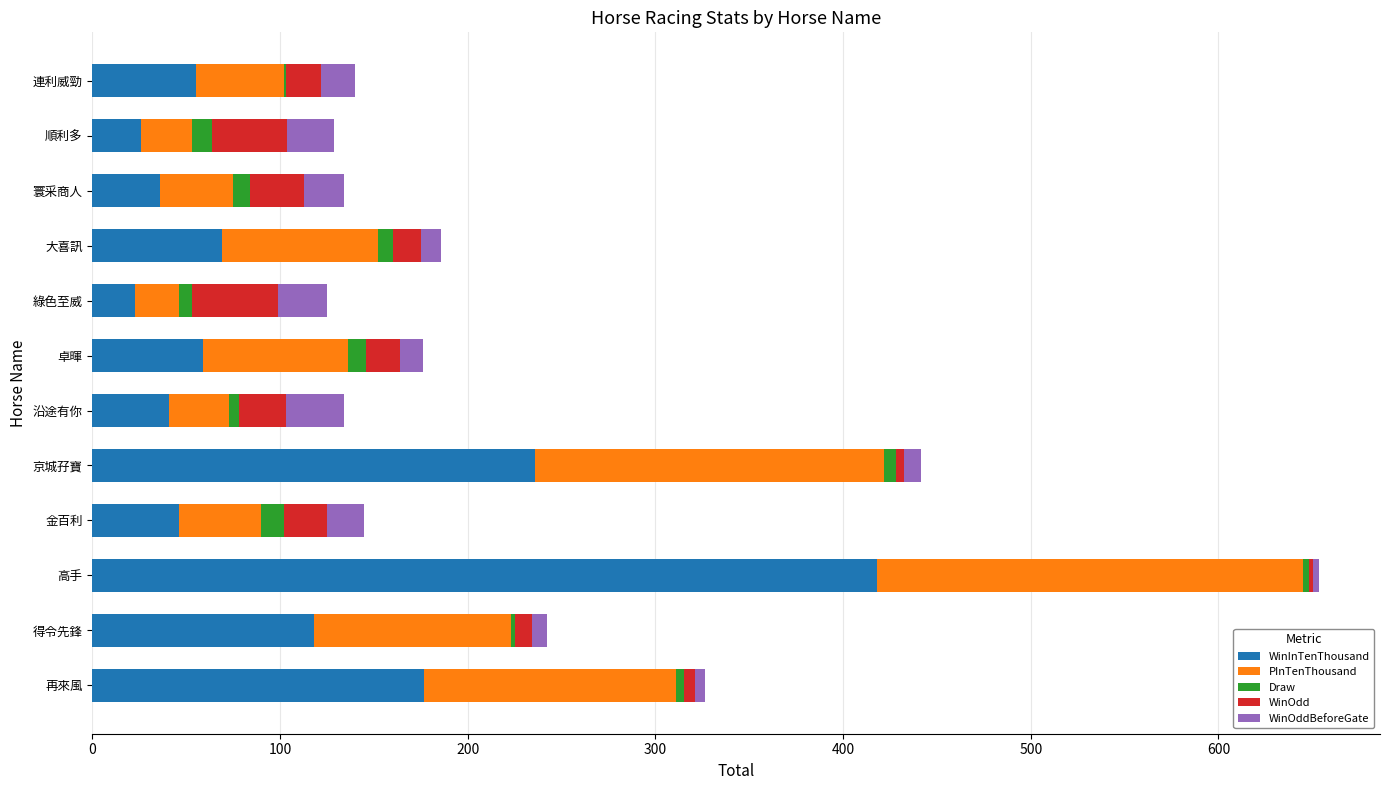

True or false: WinInTenThousand has a value of 66.6 at 金百利.

False